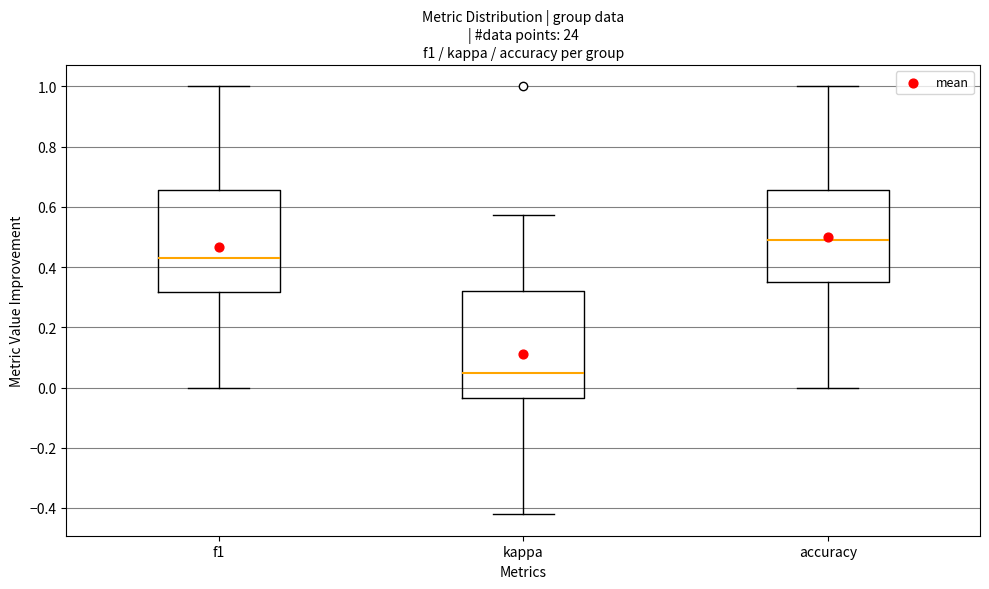

Where does the upper whisker of the box for accuracy end on the y-axis? The values are not printed on the chart, so give them approximately, as read against the axis.

1.00